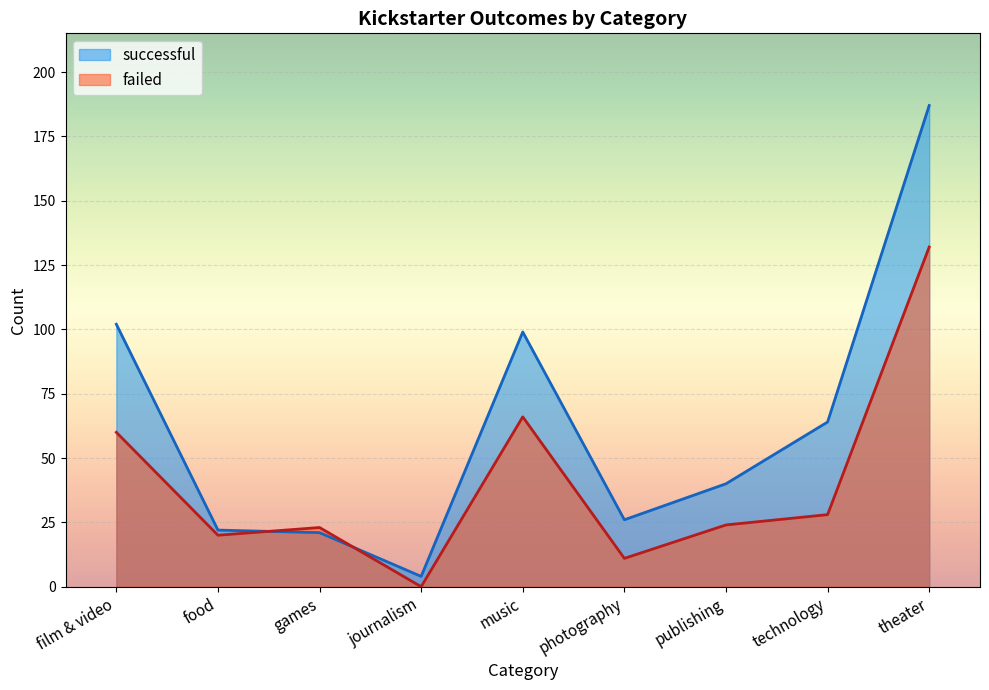

The value of failed at games is 39. True or false?

False